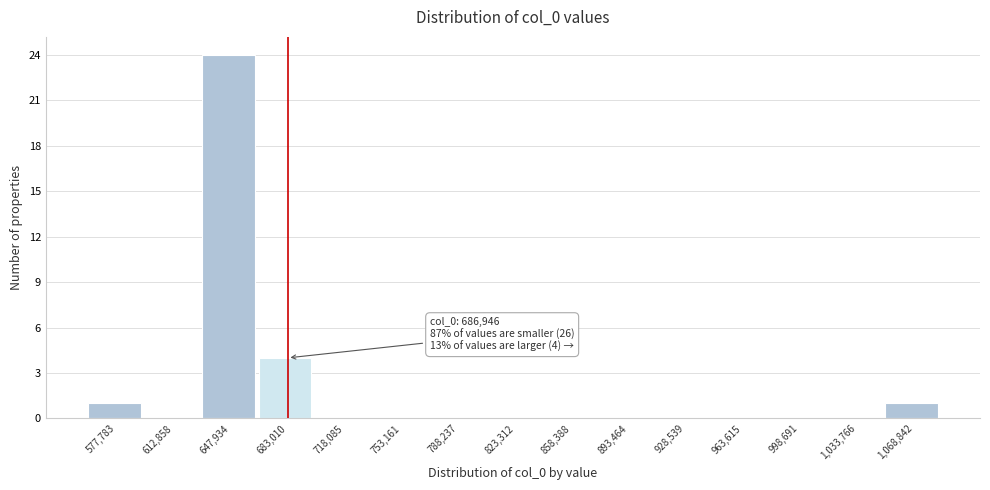

Reading left to right, what are all the values shown in this chart?

577,783=1	612,858=0	647,934=24	683,010=4	718,085=0	753,161=0	788,237=0	823,312=0	858,388=0	893,464=0	928,539=0	963,615=0	998,691=0	1,033,766=0	1,068,842=1